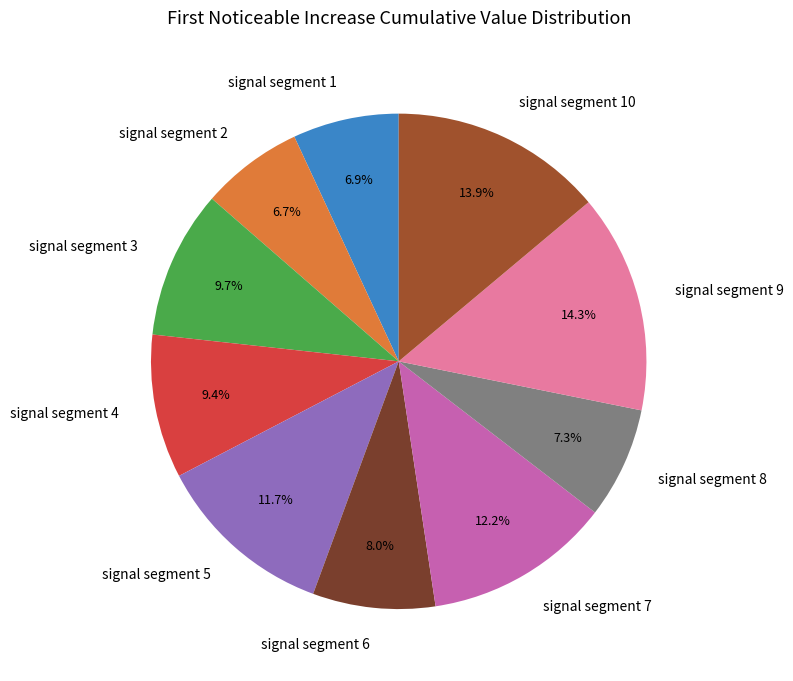

What percentage do signal segment 4 and signal segment 10 together represent?

23.3%